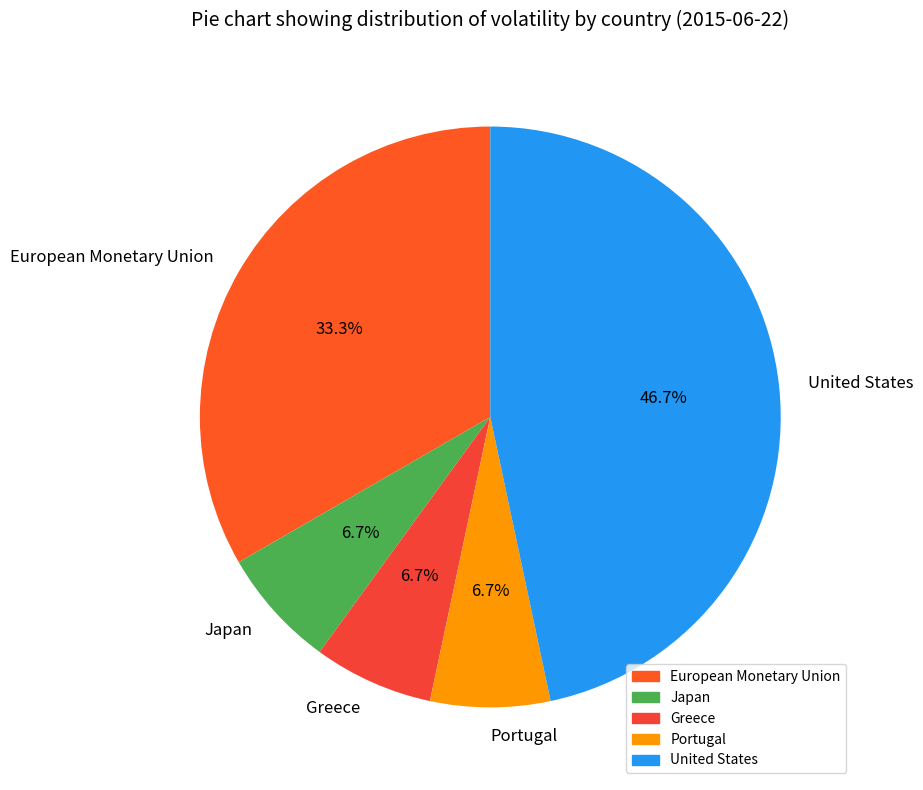

Which slice is the largest?

United States